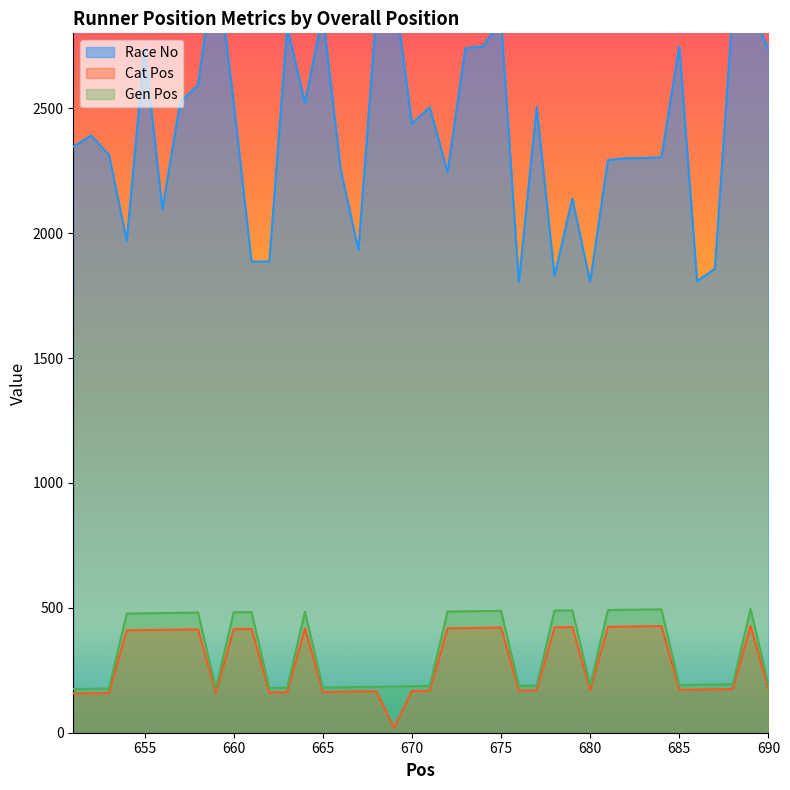

What is the difference between the maximum and minimum values in the Gen Pos series?

320